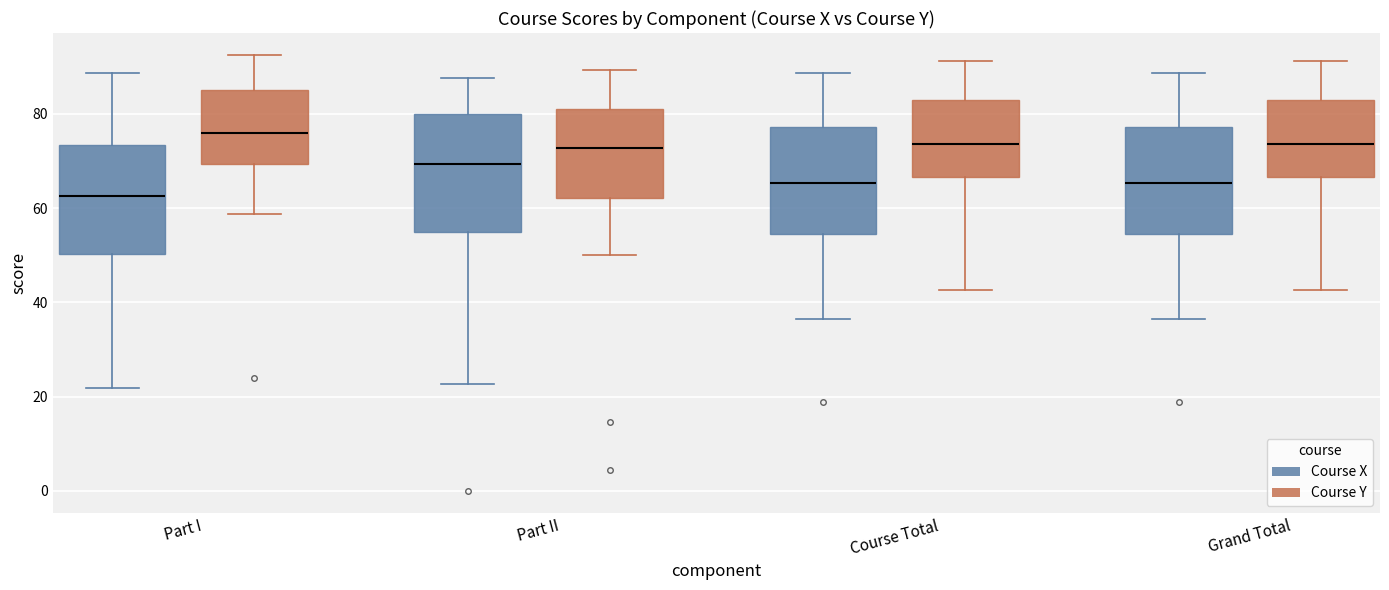

Reading left to right, transcribe this box plot: for each box, give where its median line is, the range the box spans, and where its two whiskers end, as read against the y-axis. The values are not printed on the chart, so give them approximately, as read against the axis.

Part I (Course X): median 62, box 50 to 74, whiskers 22 to 88
Part I (Course Y): median 76, box 70 to 86, whiskers 58 to 92
Part II (Course X): median 70, box 56 to 80, whiskers 22 to 88
Part II (Course Y): median 72, box 62 to 80, whiskers 50 to 90
Course Total (Course X): median 66, box 54 to 78, whiskers 36 to 88
Course Total (Course Y): median 74, box 66 to 82, whiskers 42 to 92
Grand Total (Course X): median 66, box 54 to 78, whiskers 36 to 88
Grand Total (Course Y): median 74, box 66 to 82, whiskers 42 to 92